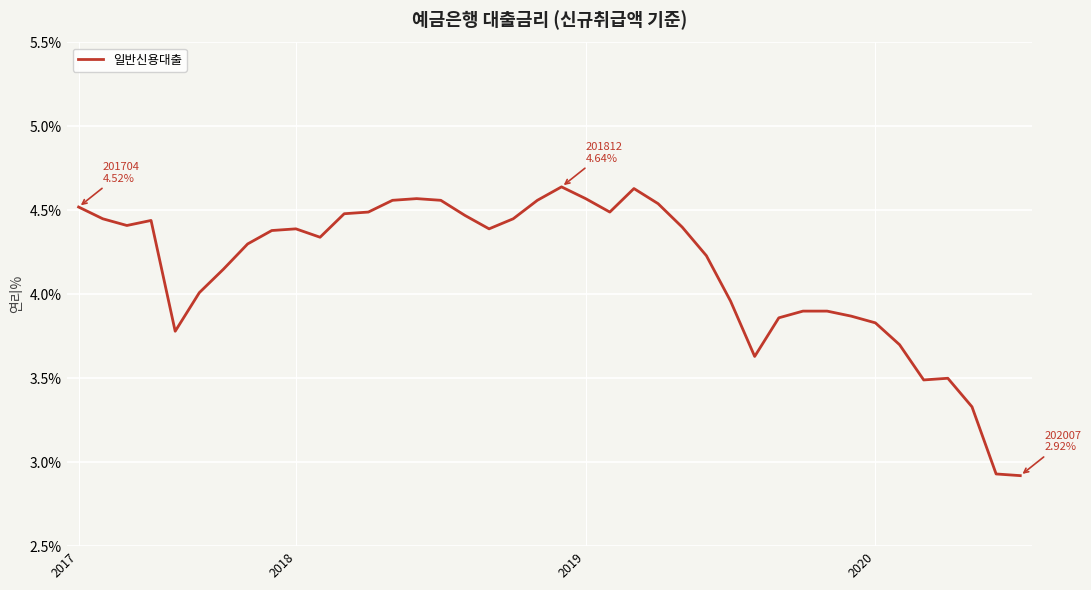

What is the difference between the maximum and minimum values?

1.7